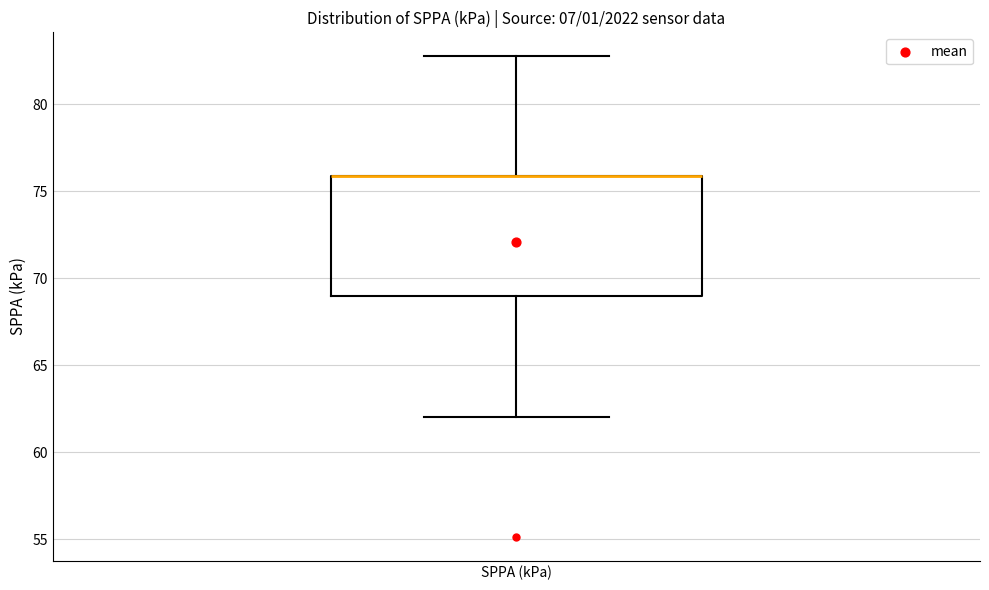

Where is the upper edge of the box for SPPA (kPa) on the y-axis? The values are not printed on the chart, so give them approximately, as read against the axis.

76.0